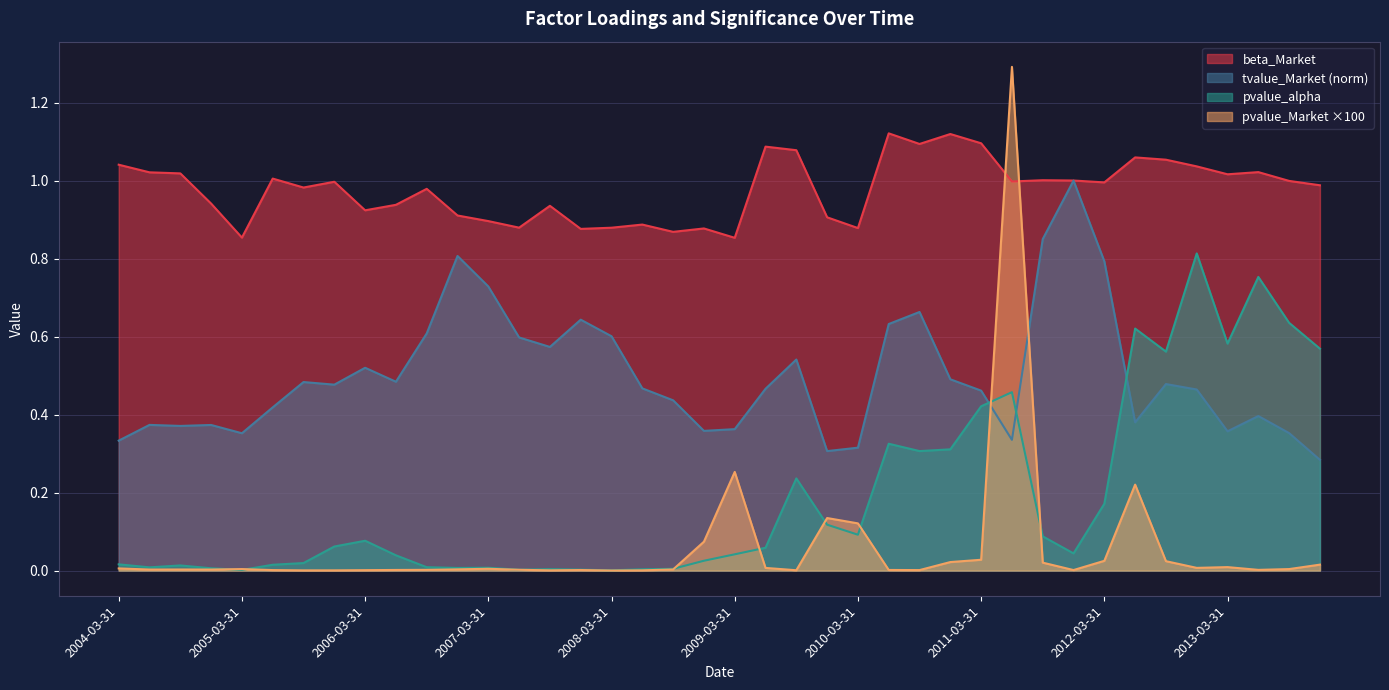

Does the chart have visible grid lines?

Yes